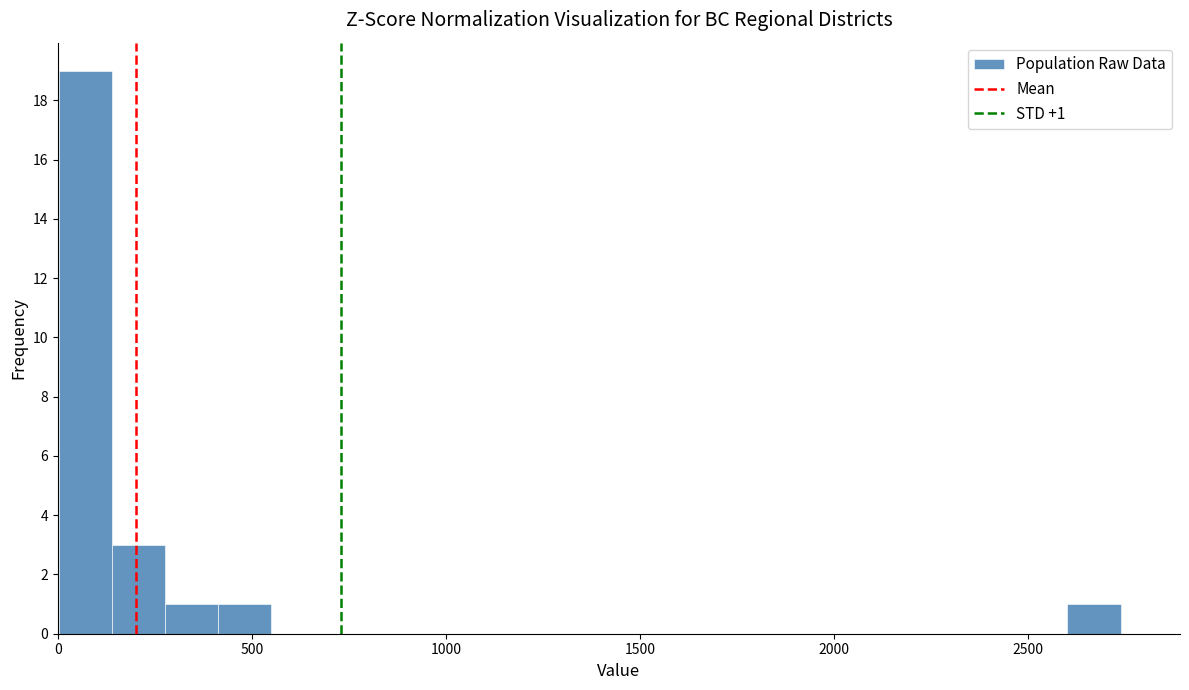

Around what value on the x-axis is the tallest bar? Give the approximate position of its centre, as read against the axis.

50